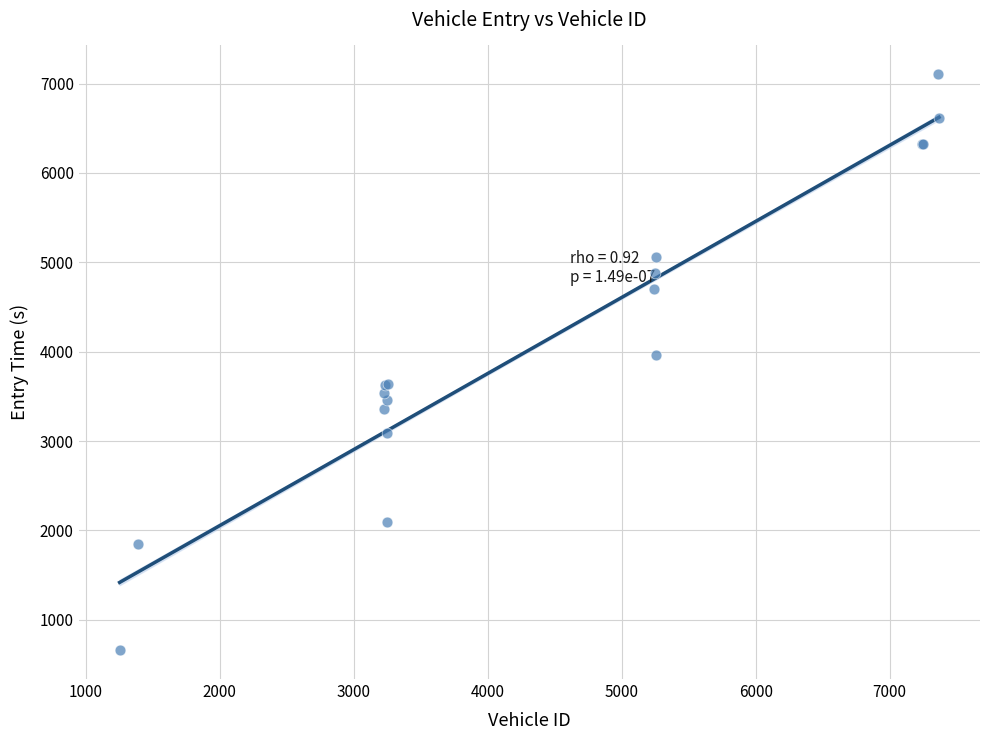

What Y value in the scatter plot is closest to 3881?

3966.6